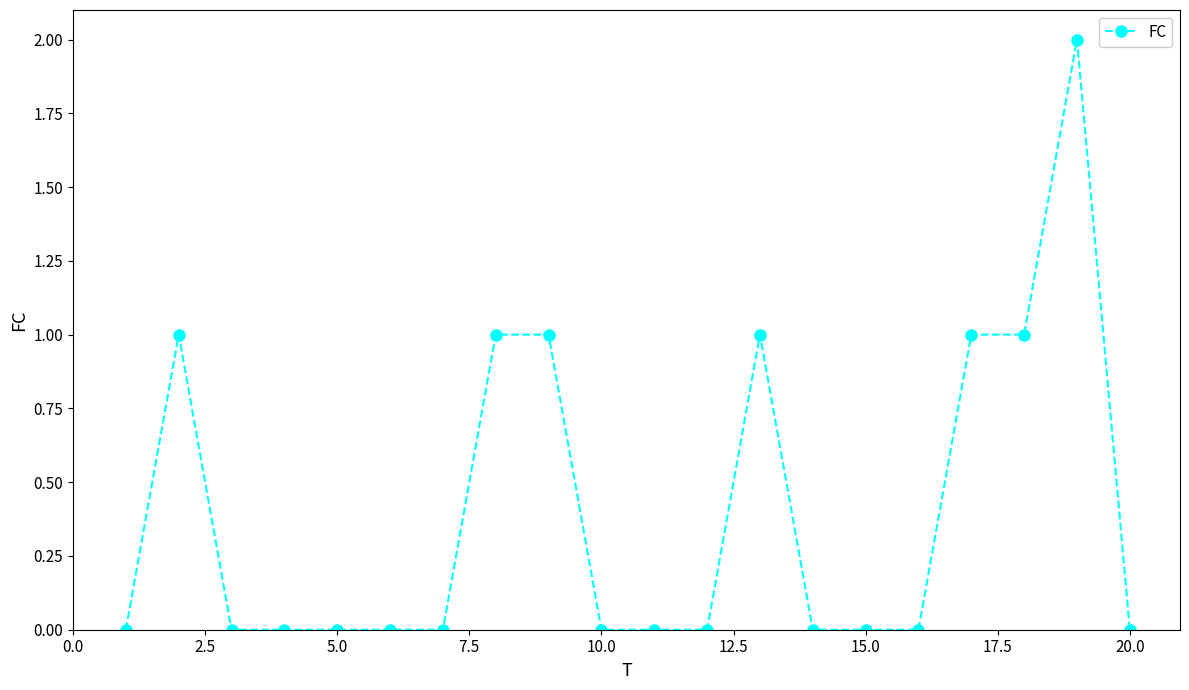

True or false: the data has more than 0 interior local peaks.

True